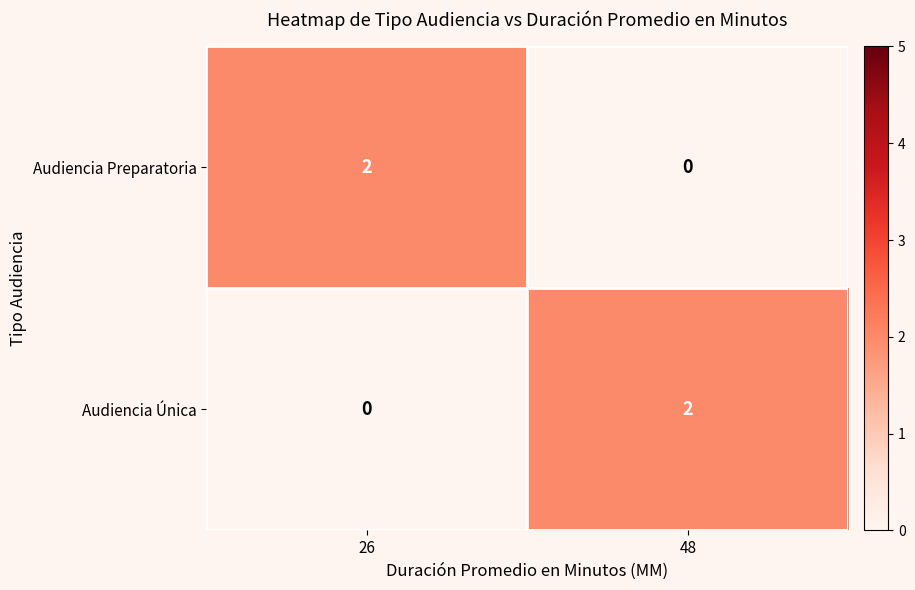

At which label does Audiencia Preparatoria reach its minimum?

48